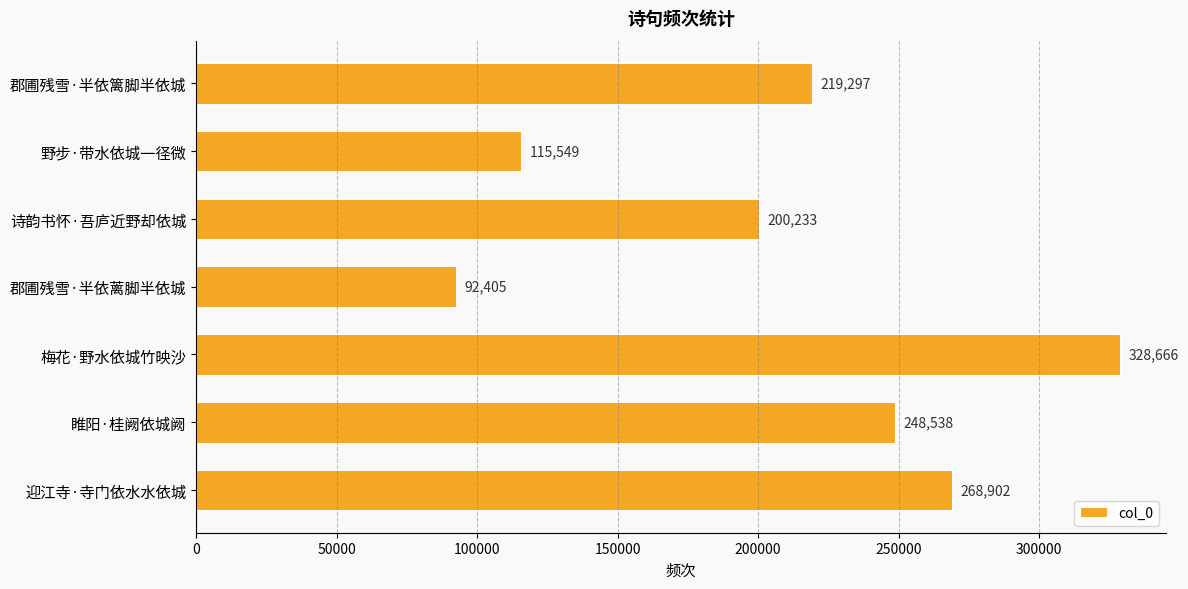

How many series are shown in this chart?

1